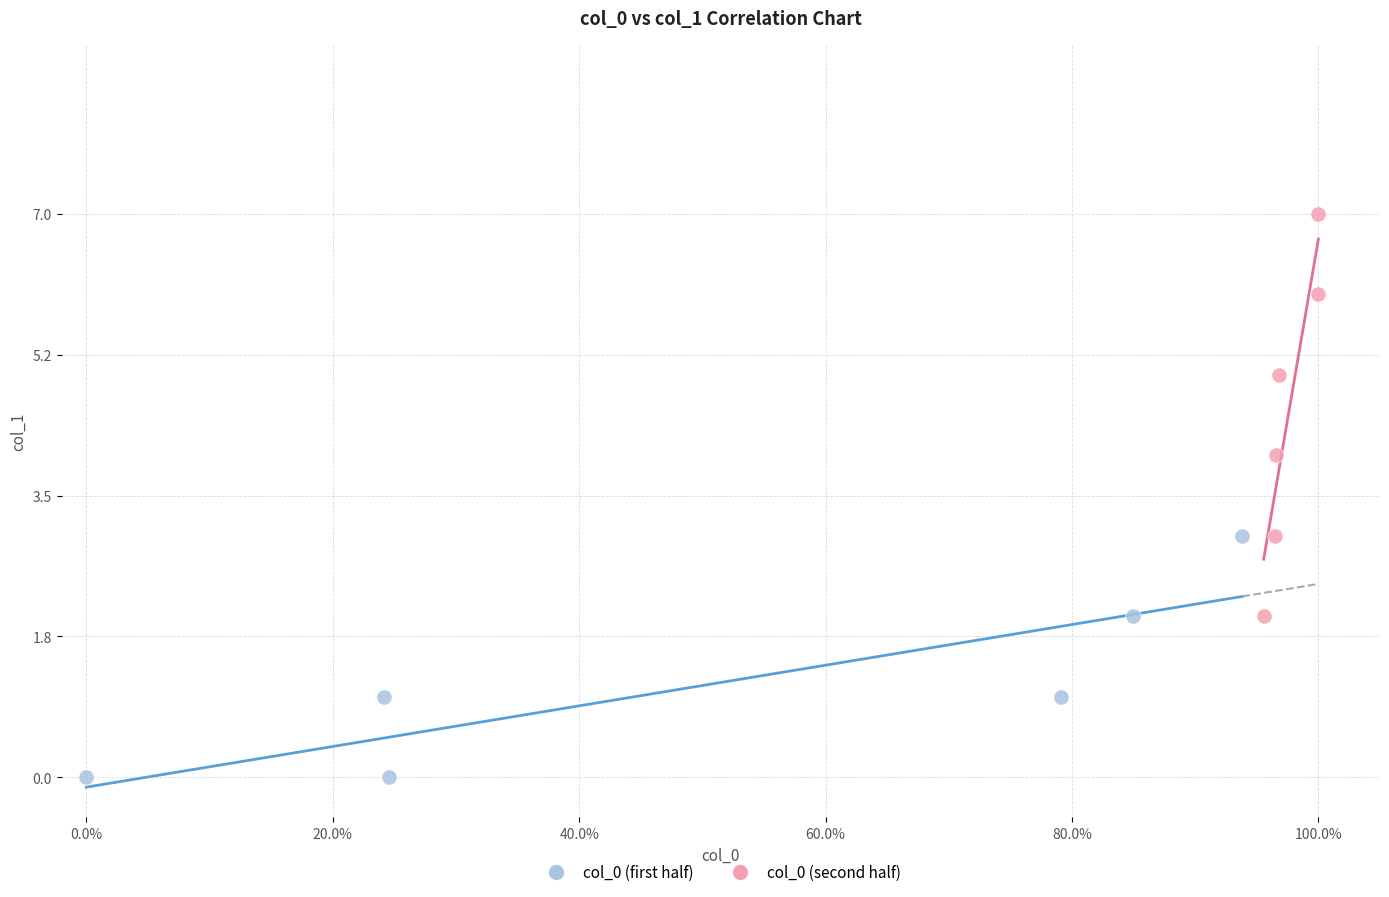

Which series contains the lowest Y value?

col_0 (first half)